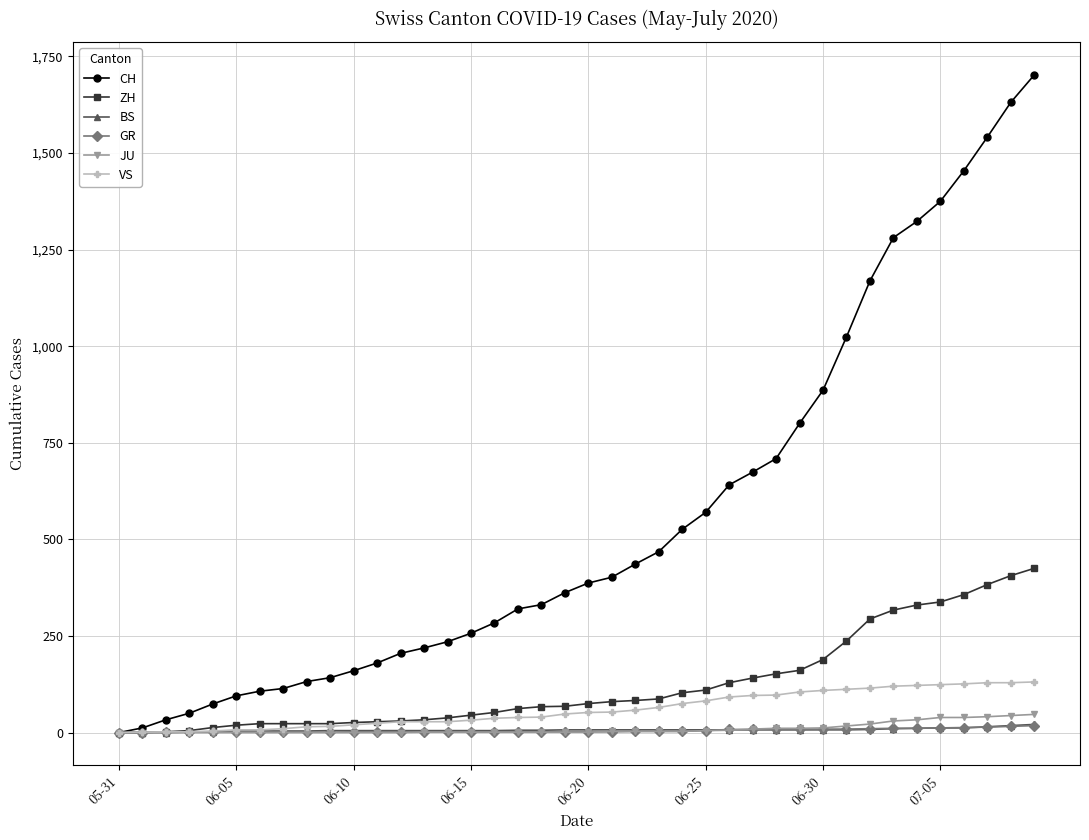

Which series has the largest range (max minus min)?

CH